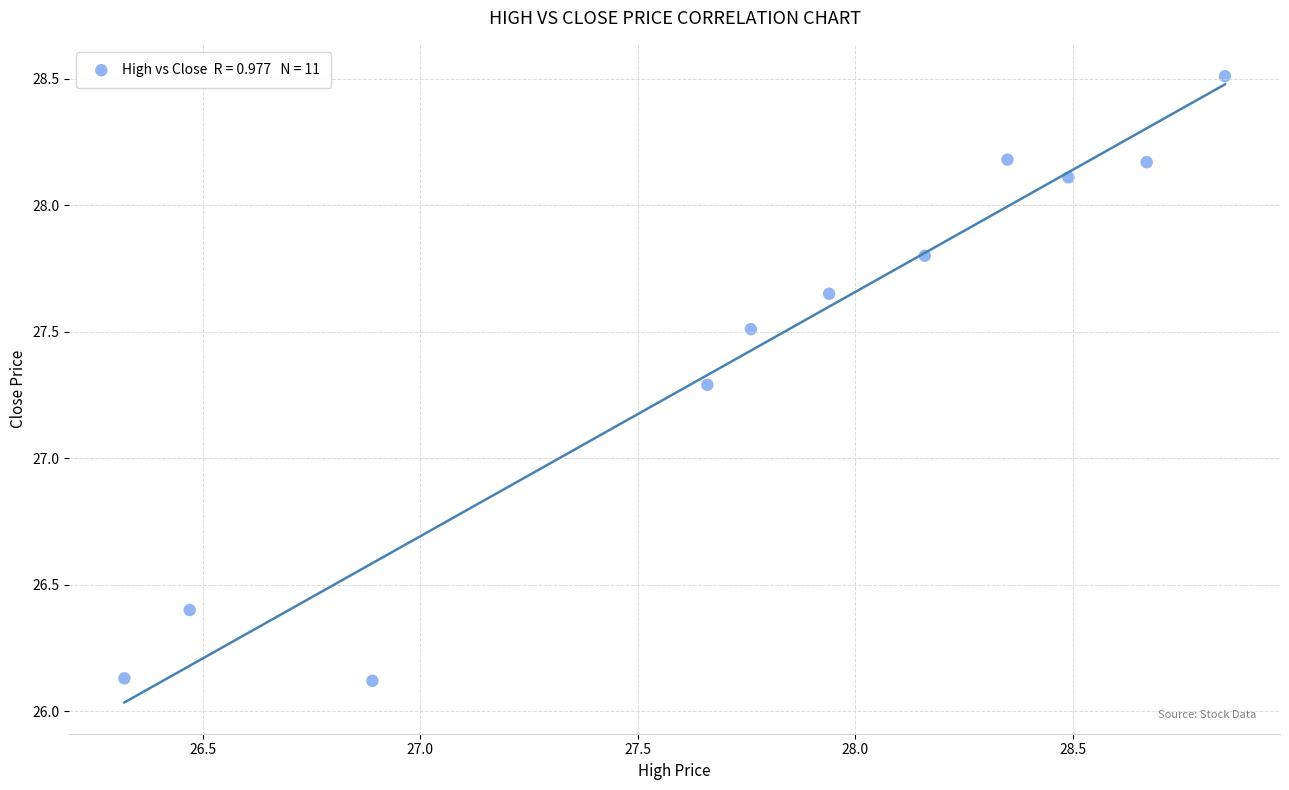

What is the range of X values (max minus min)?

2.5